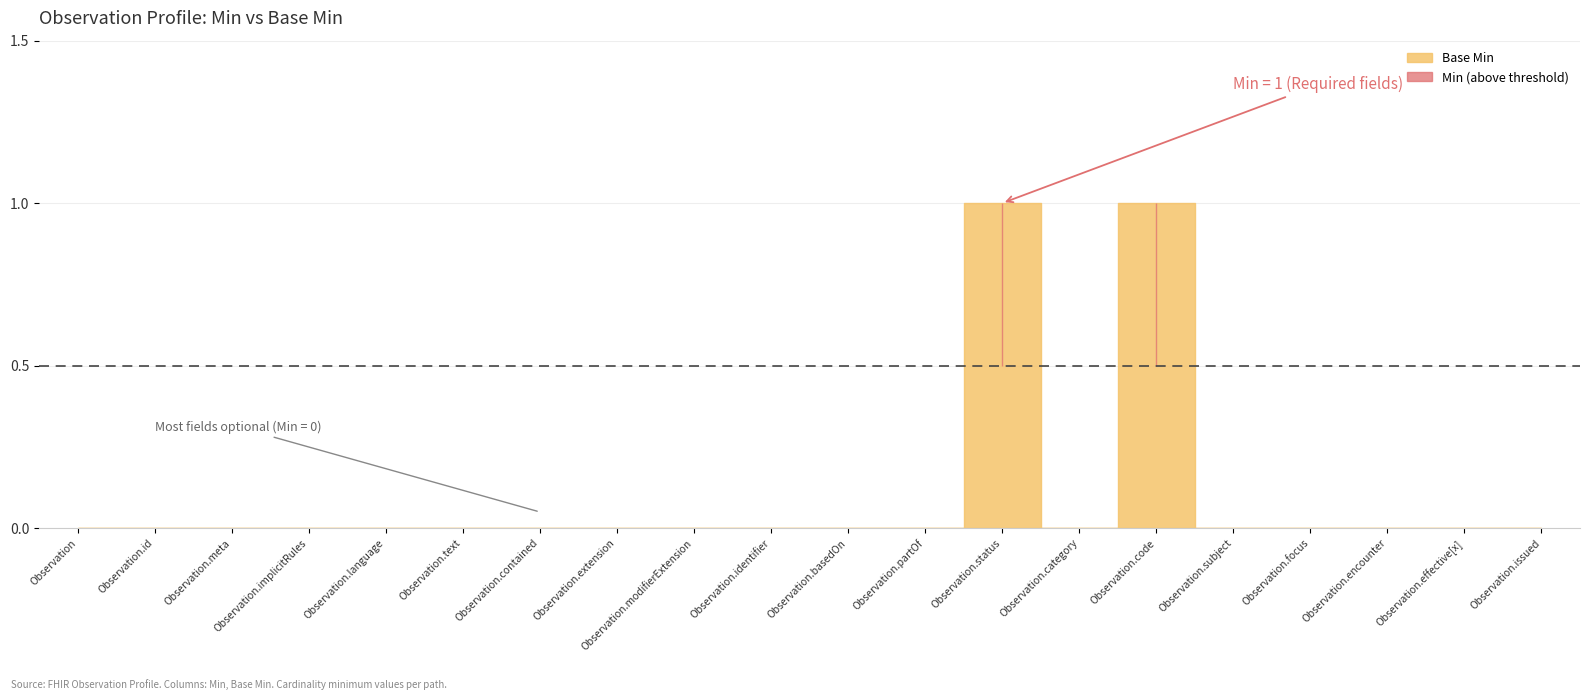

What is the highest value of the Min series?

1